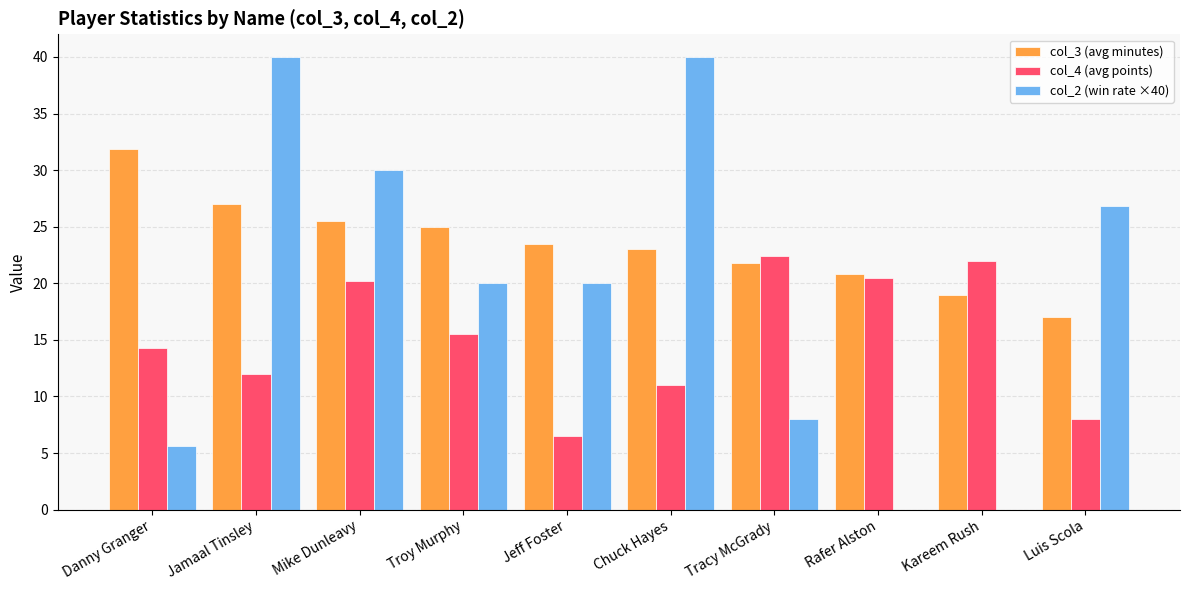

Is it true that col_2 (win rate ×40) equals 15.5 at Chuck Hayes?

False